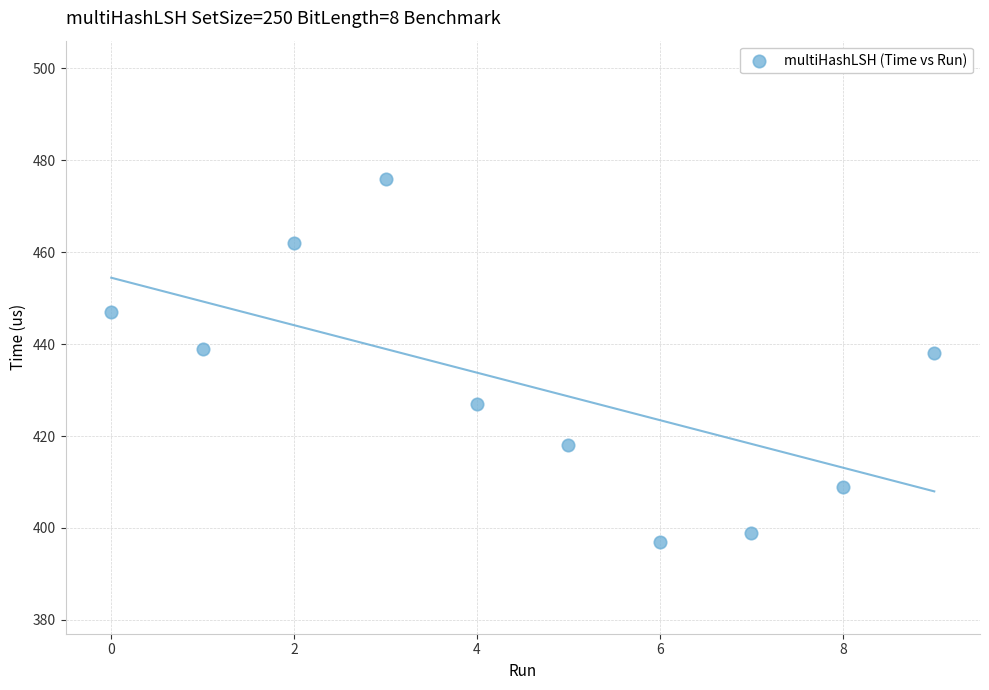

What is the range of Y values (max minus min)?

79